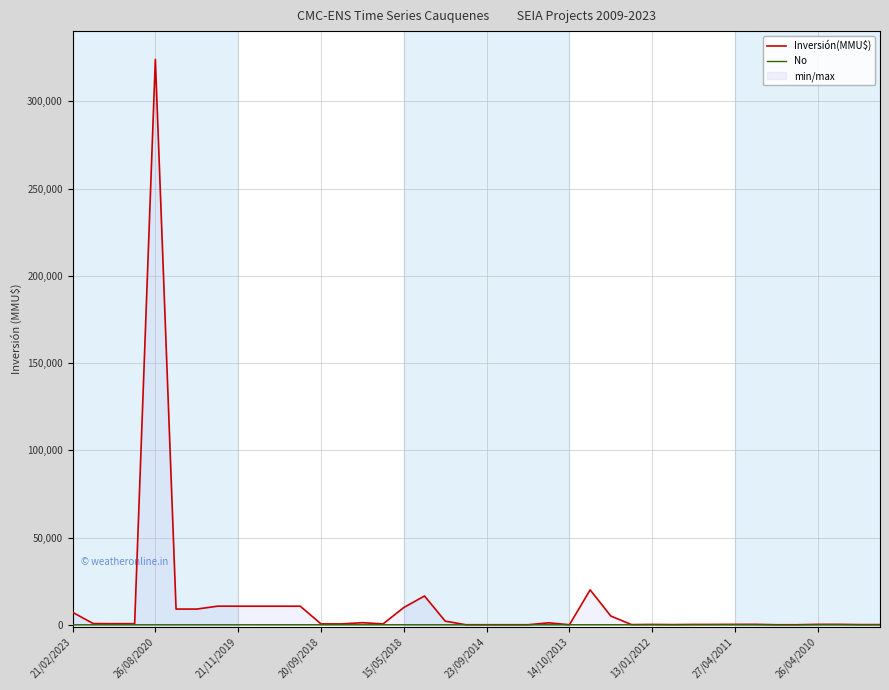

How many categories are shown in the chart?

40